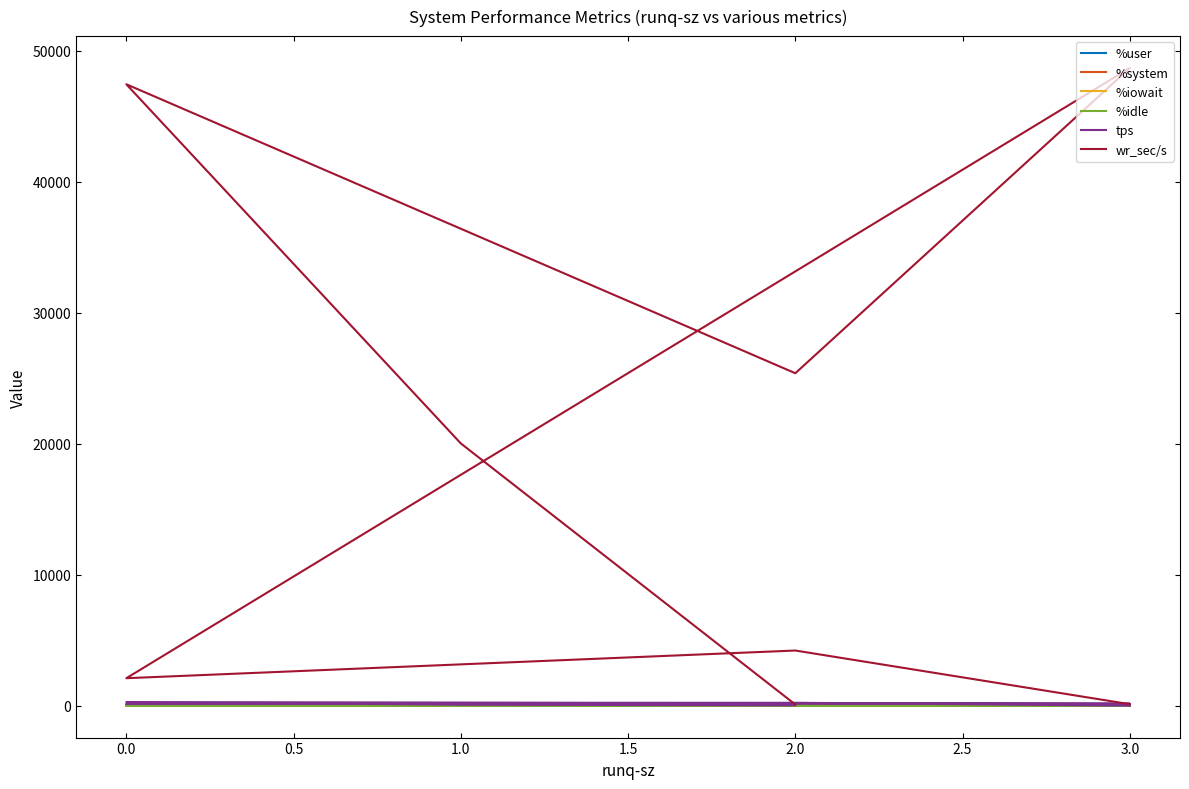

True or false: %iowait and tps cross at least once.

False